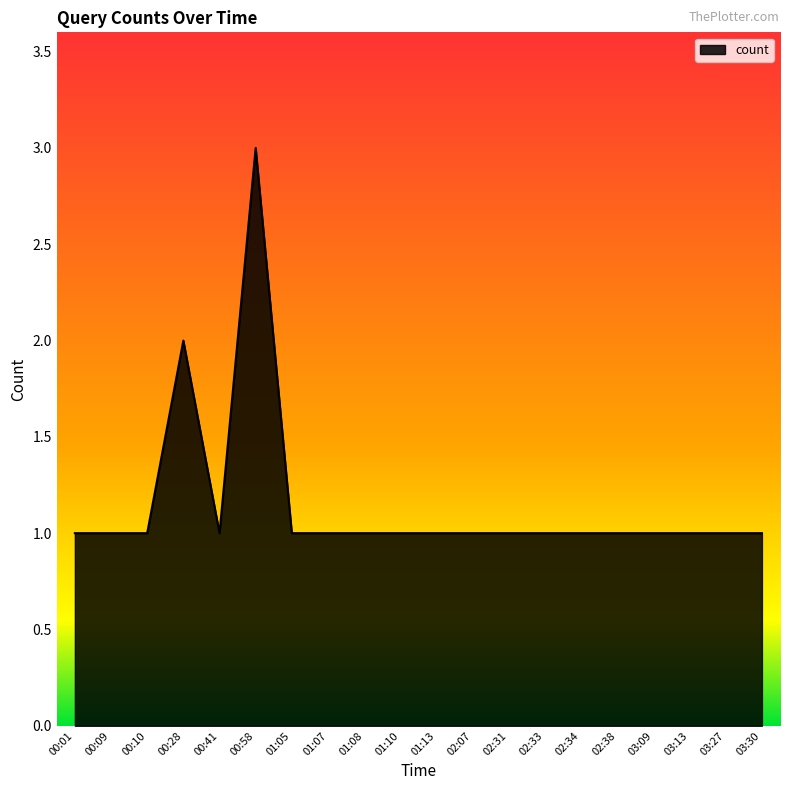

How many series are shown in this chart?

1